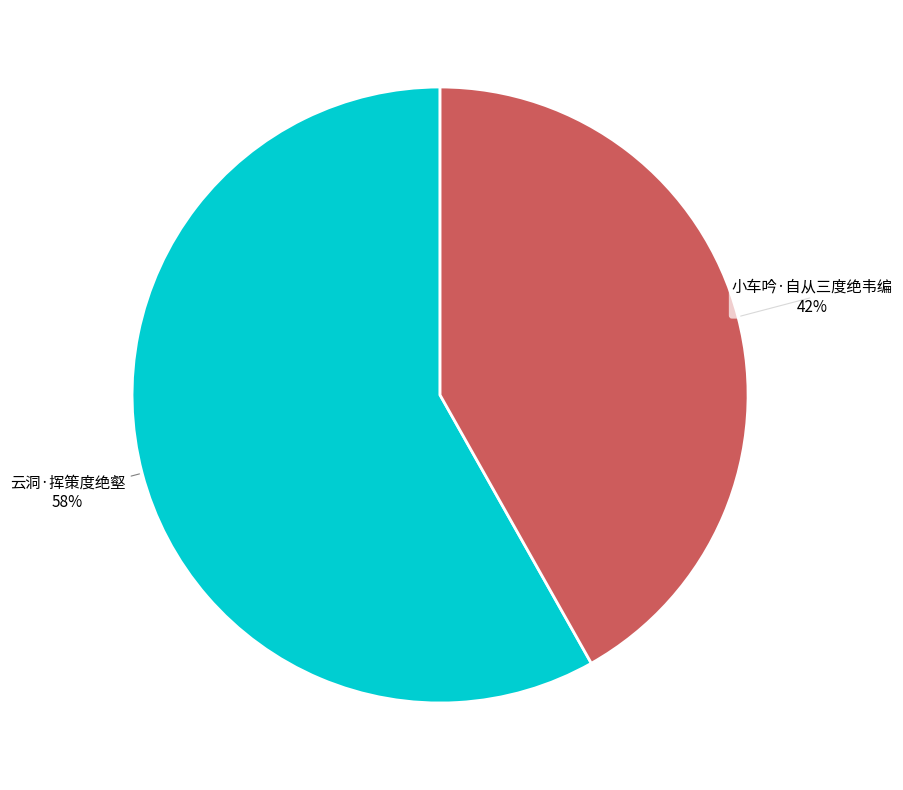

What percentage is the 云洞·挥策度绝壑 slice, to the nearest percent?

58%